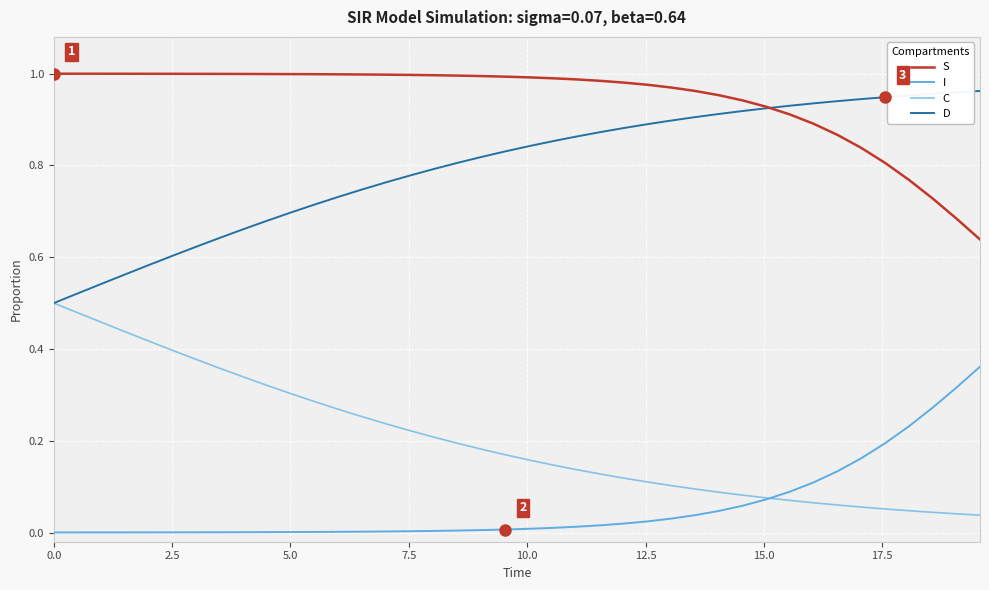

True or false: S and I cross at least once.

False